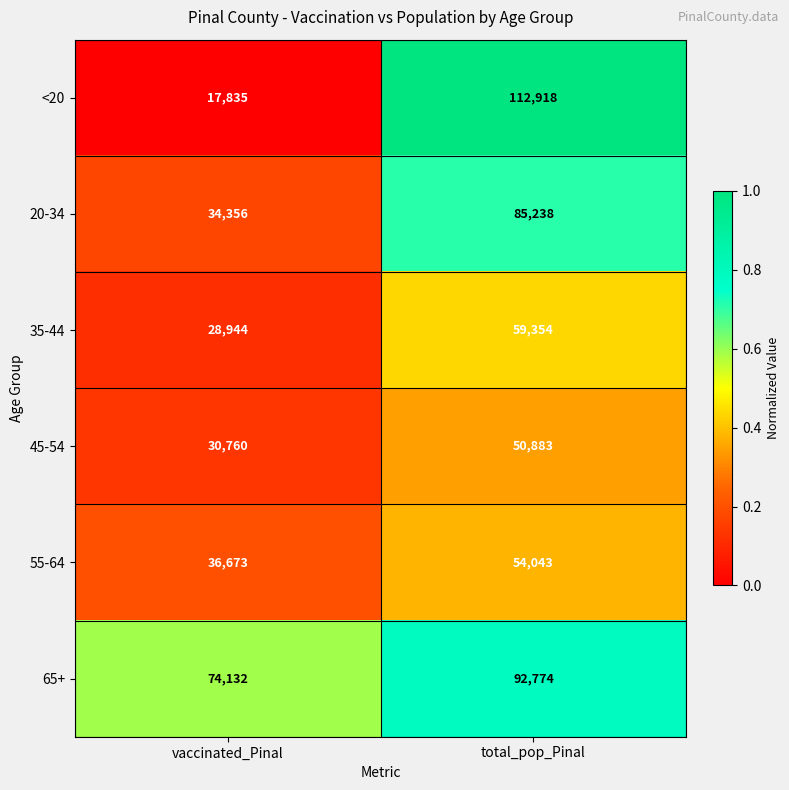

How many data points does each series have?

2